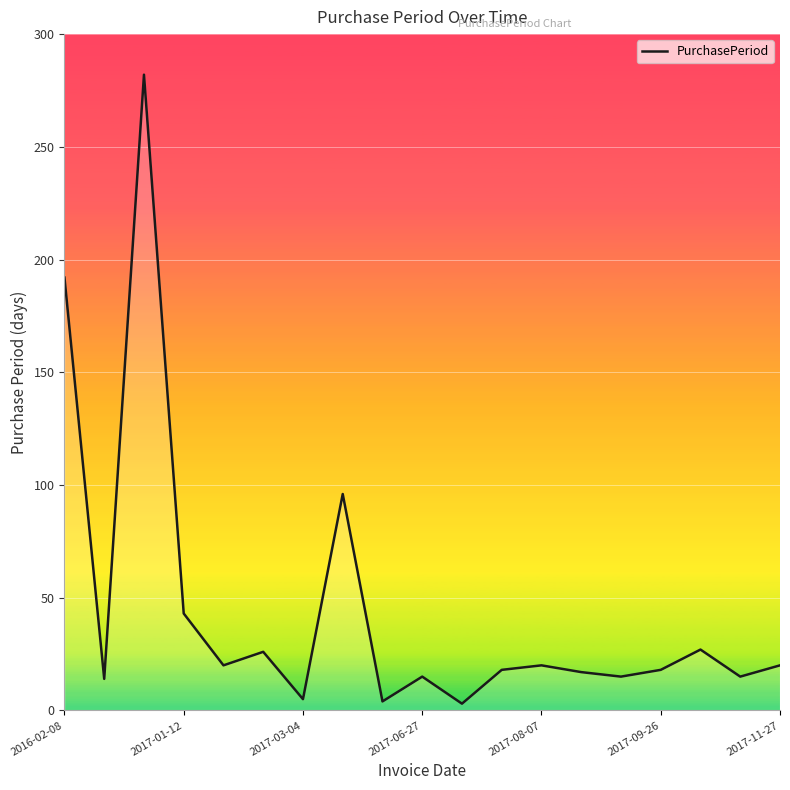

What is the difference between the maximum and minimum values?

279